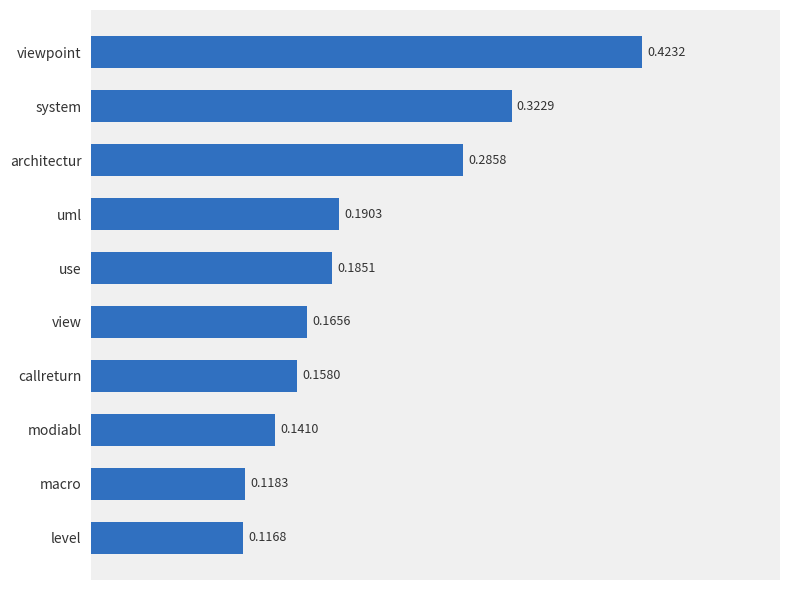

Which label corresponds to the largest value in the chart?

viewpoint